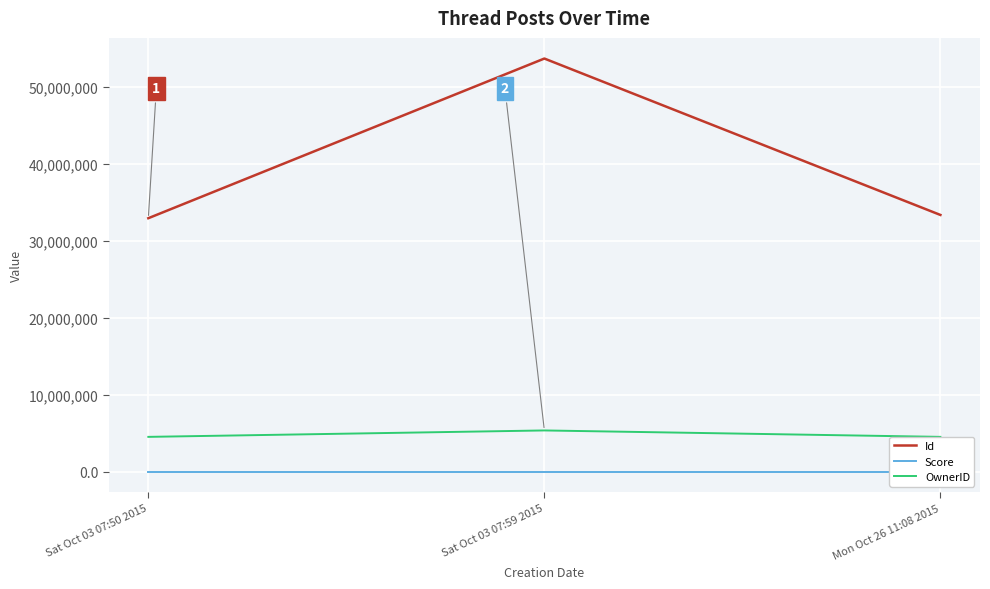

What position from the right is Sat Oct 03 07:59 2015?

2